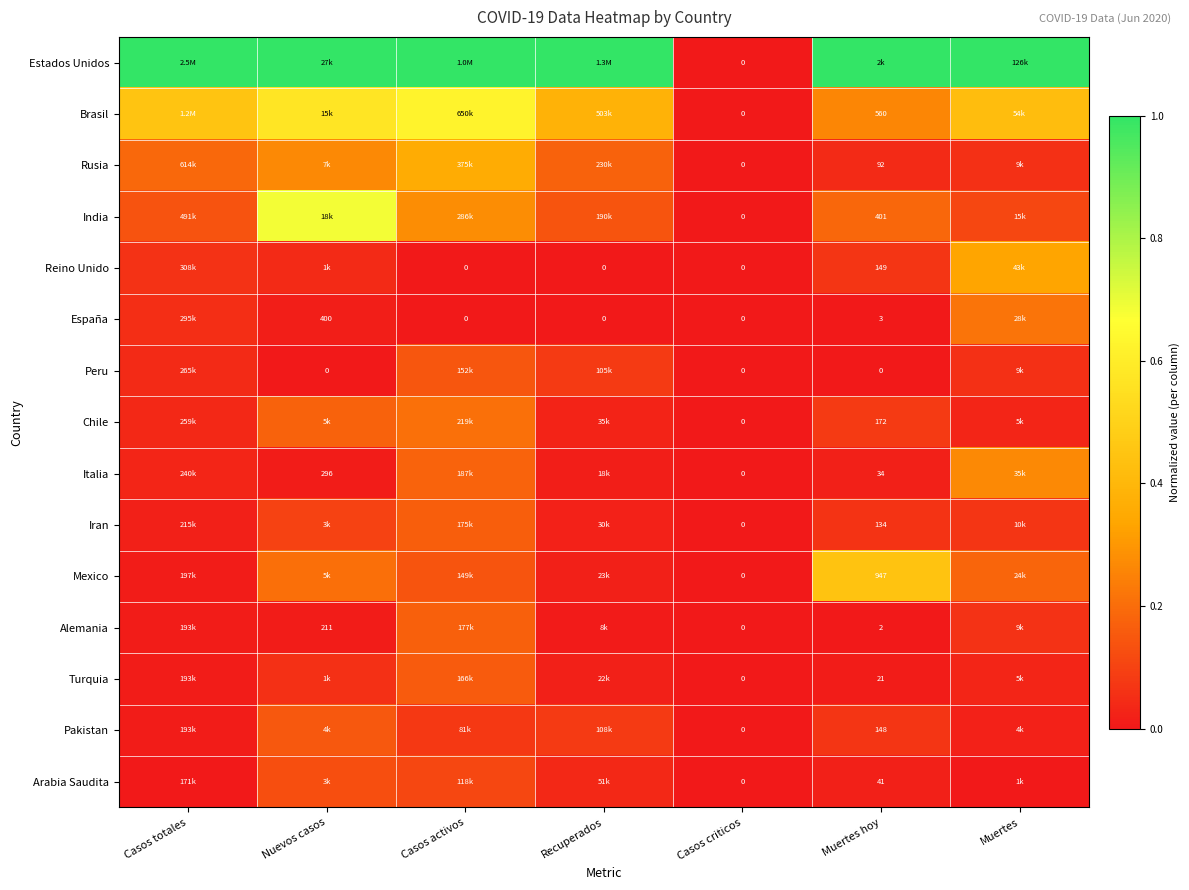

Is it true that Arabia Saudita equals 0.0 at Muertes hoy?

False